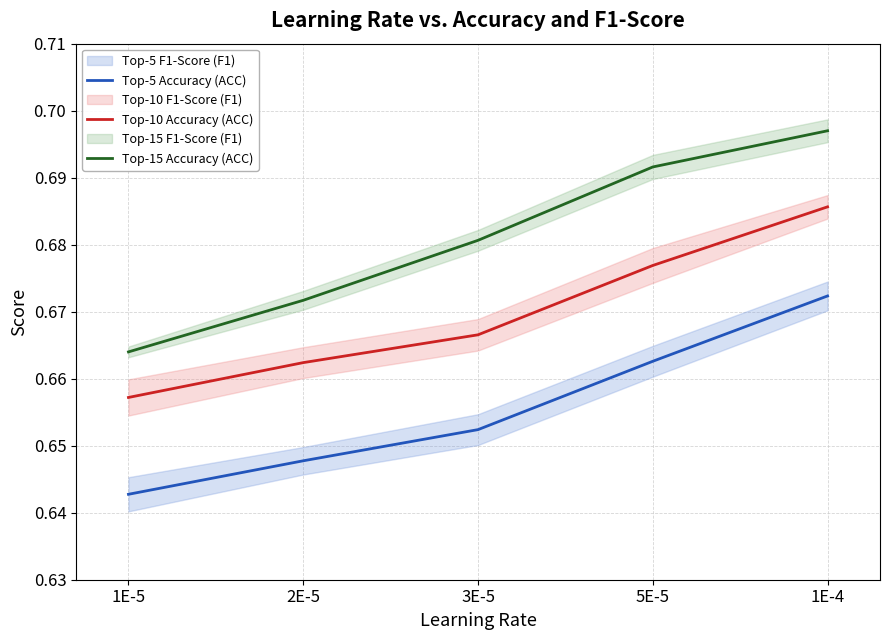

What is the highest value of the Top-15 Accuracy (ACC) series?

0.7